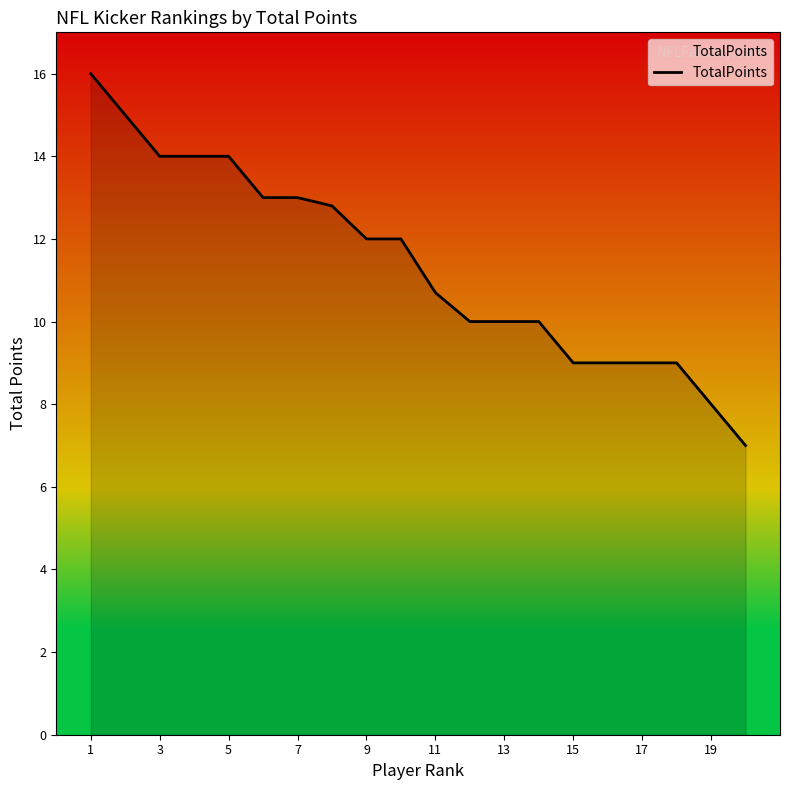

Reading right to left, what are all the values shown in this chart?

7.0	8.0	9.0	9.0	9.0	9.0	10.0	10.0	10.0	10.7	12.0	12.0	12.8	13.0	13.0	14.0	14.0	14.0	15.0	16.0